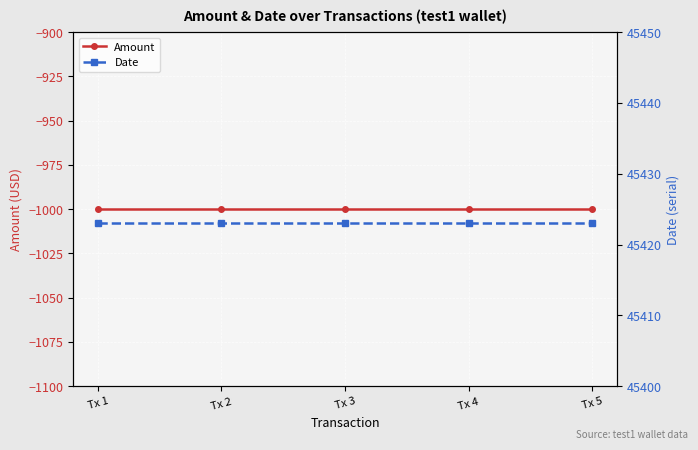

Reading left to right, extract all data points from this chart.

Amount: -1000	-1000	-1000	-1000	-1000
Date: 45423	45423	45423	45423	45423